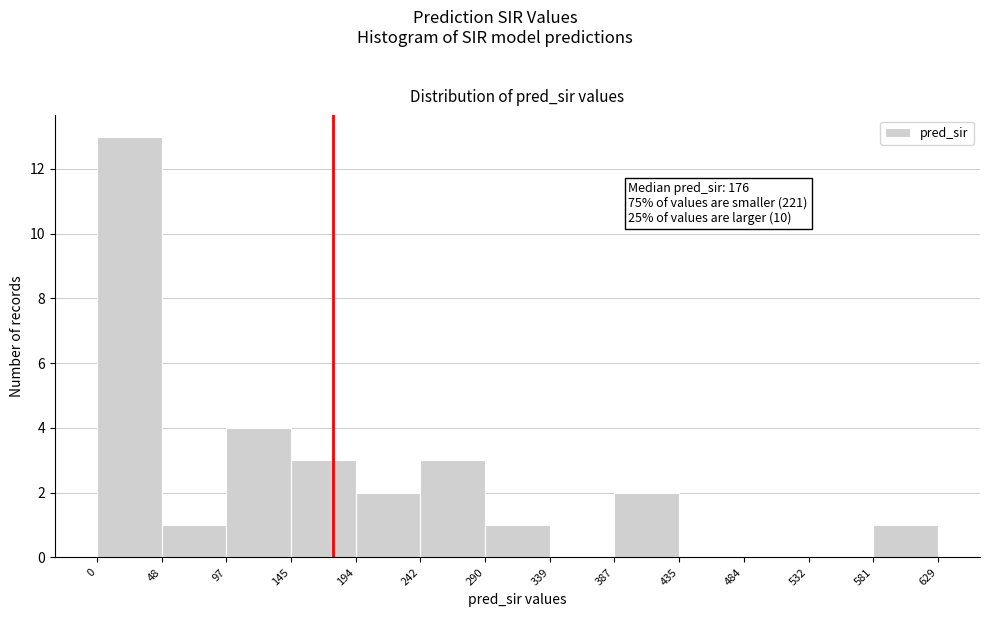

Over which range of the x-axis is the bar tallest?

0 to 48